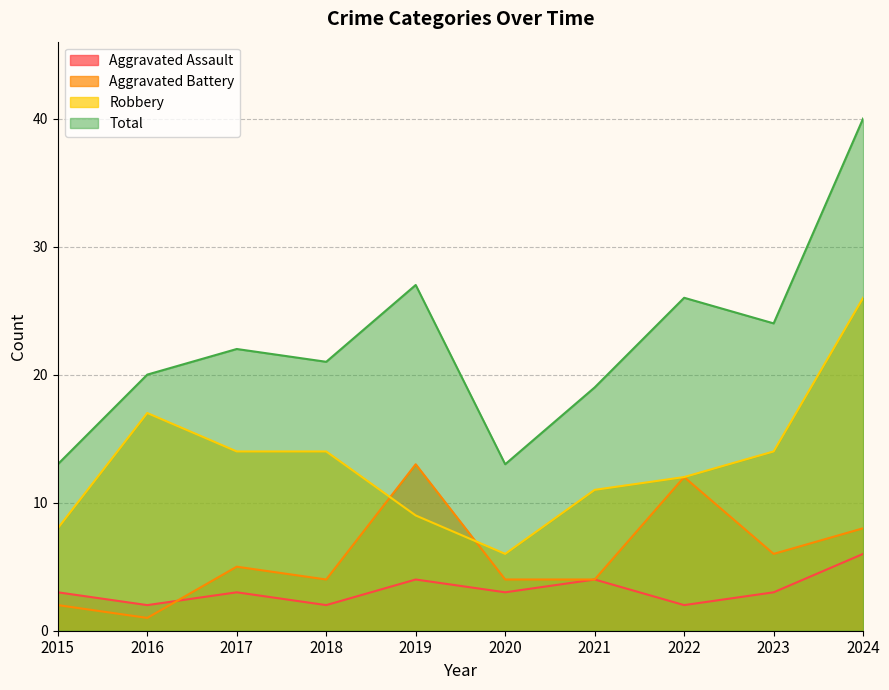

Is it true that Robbery equals 17 at 2016?

True